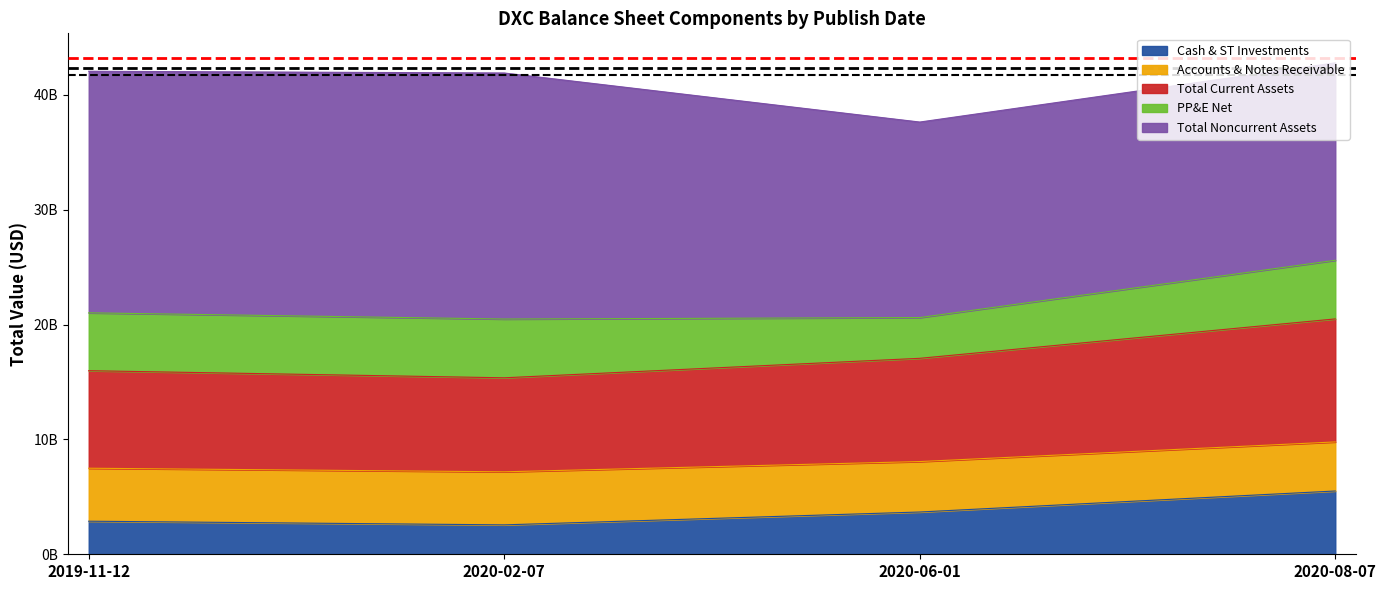

Does the chart display data point markers on the line(s)?

No